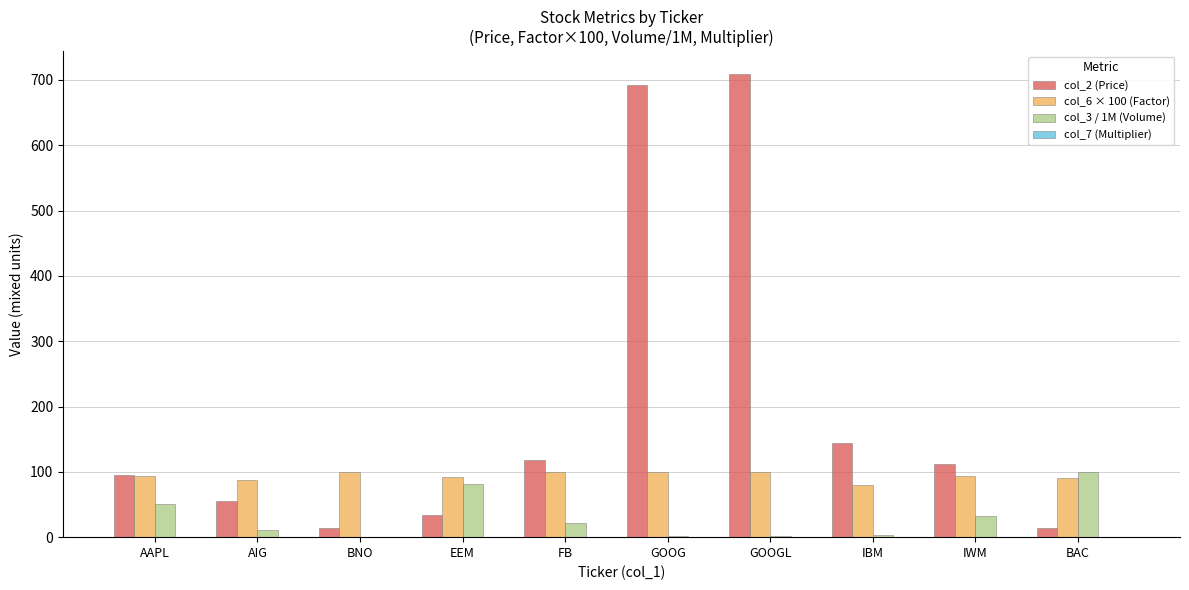

How many groups of bars are there?

10